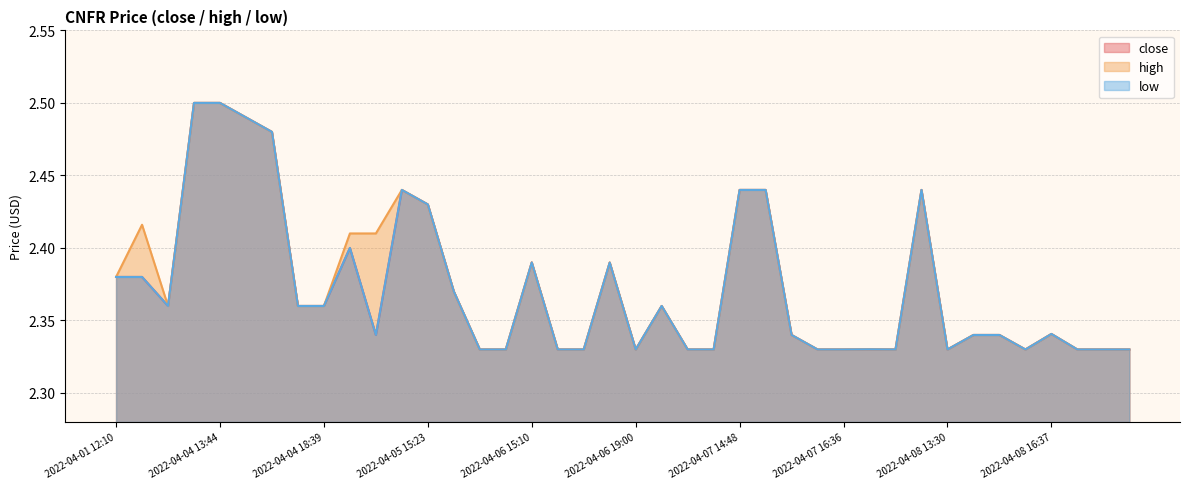

Read the high value at 2022-04-07 18:36.

2.3